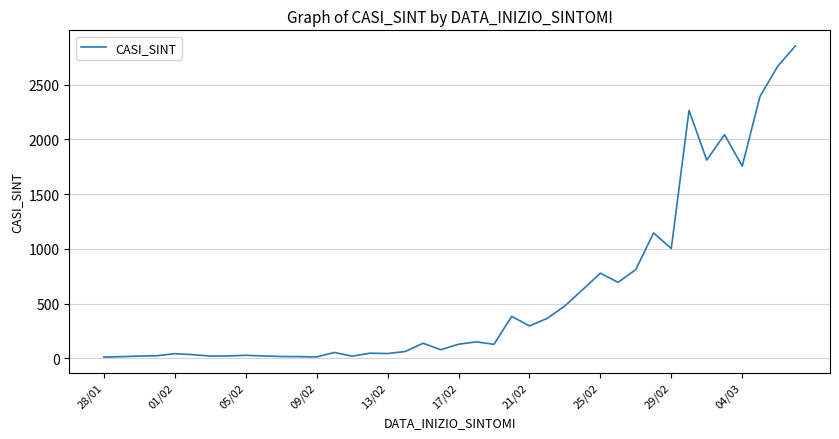

True or false: the data has more than 2 interior local peaks.

True